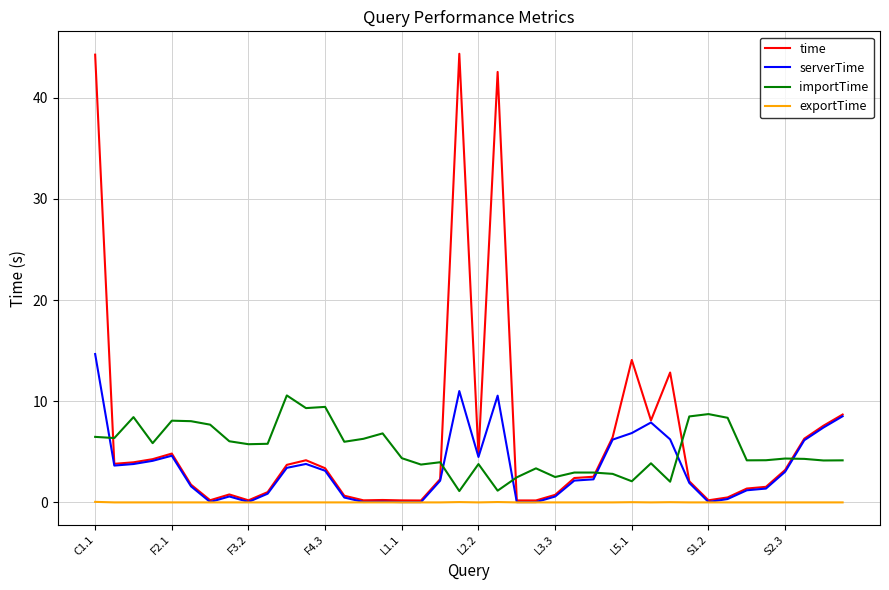

True or false: importTime and serverTime intersect in this chart.

True